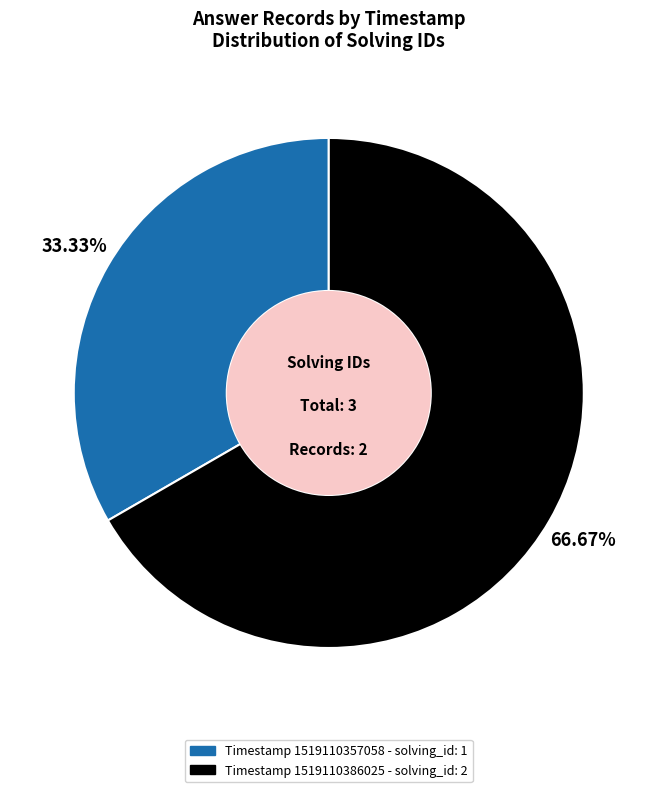

To the nearest percent, what is the difference between the largest and smallest slice percentages?

33%